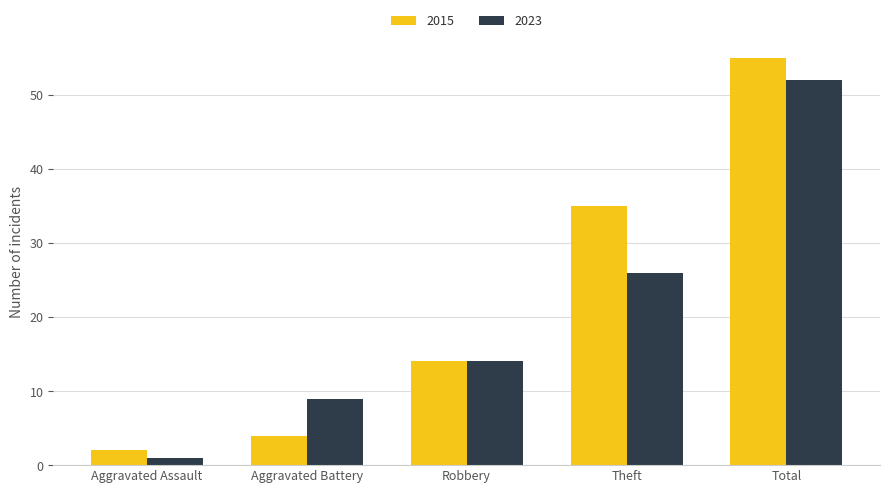

Does the chart contain any negative values?

No